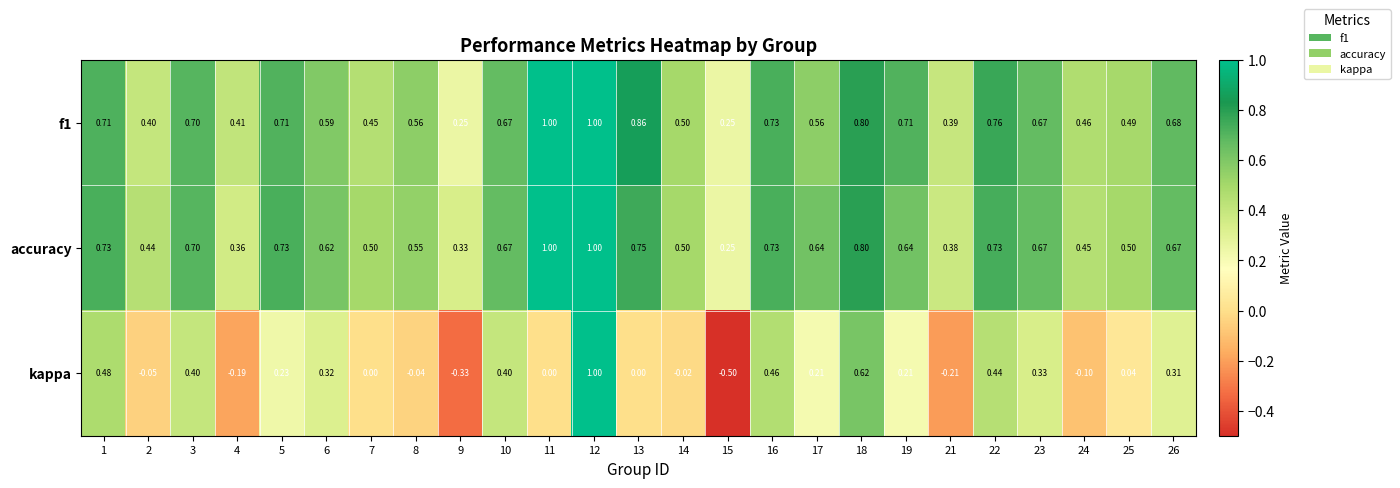

Which series has the largest total across all categories?

accuracy